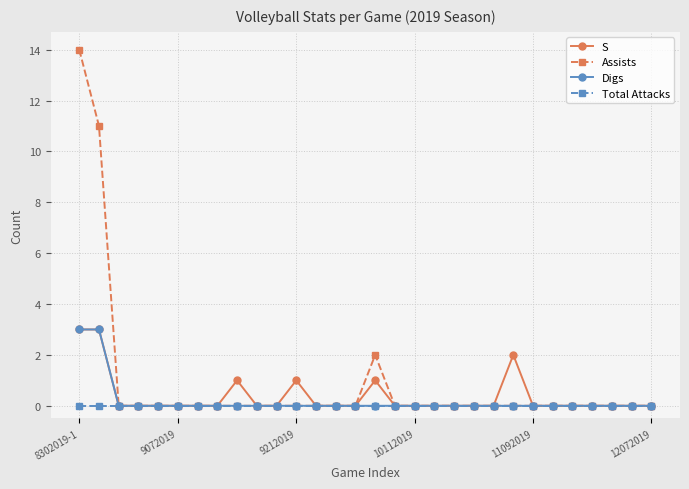

True or false: S has more than 2 interior local peaks.

True